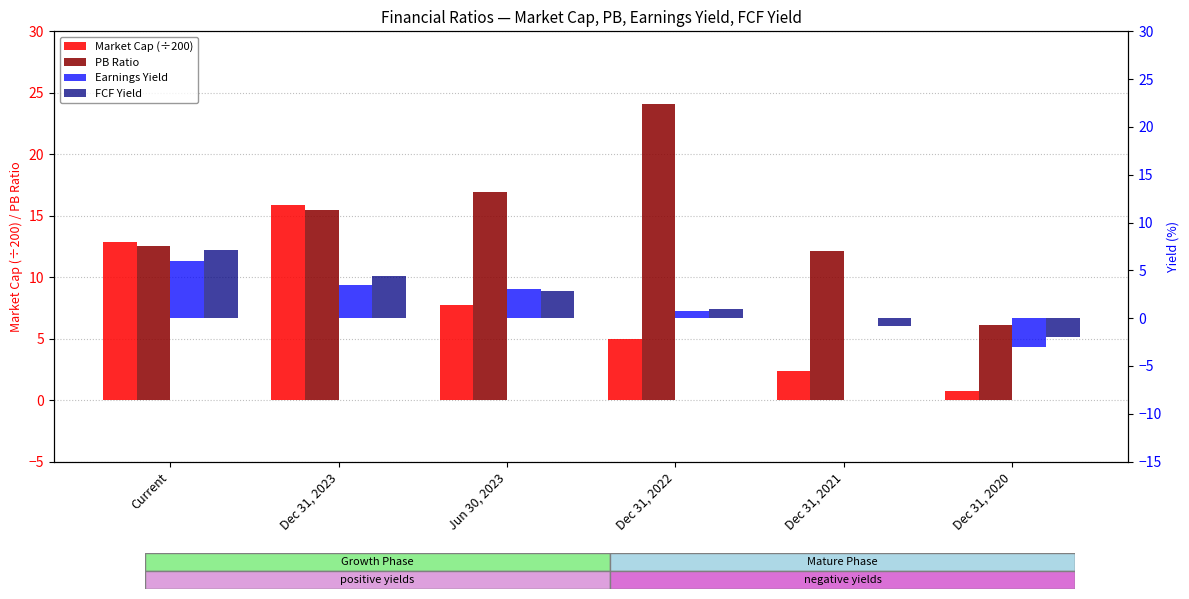

What is the sum of all FCF Yield values?

12.6